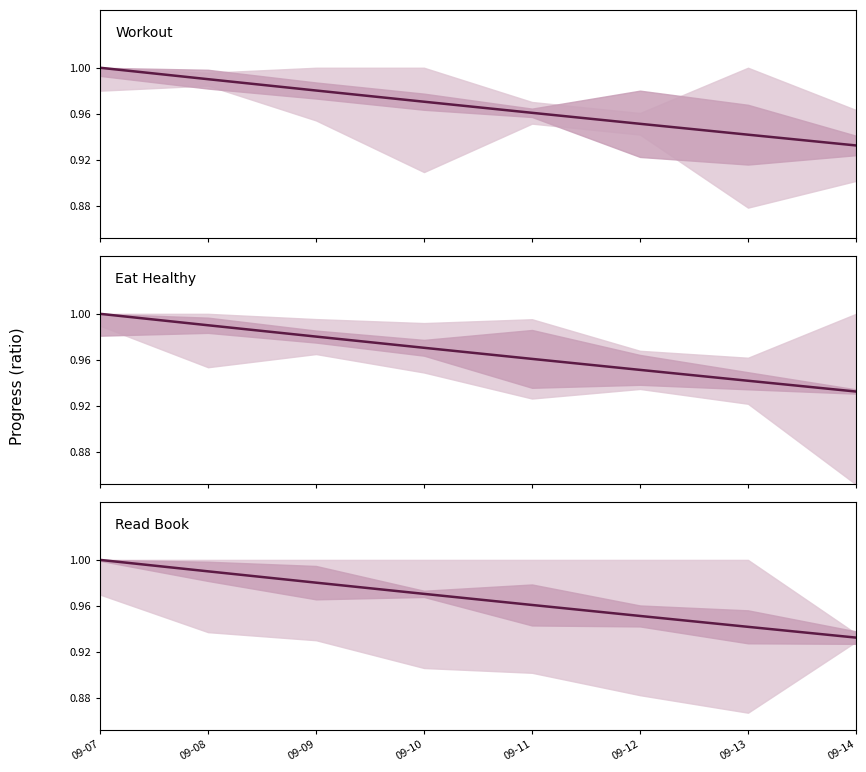

What is the minimum value for Eat Healthy?

0.9